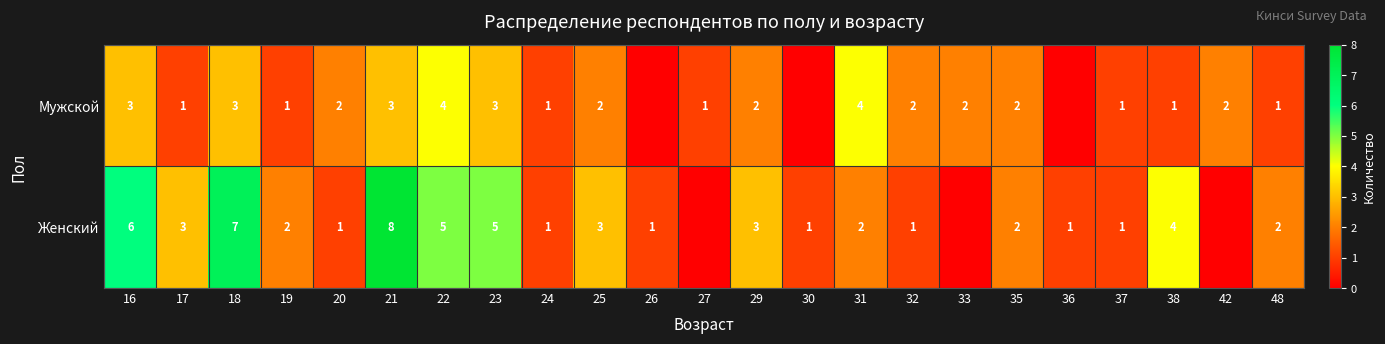

What is the difference between the Женский values at 20 and 22?

4